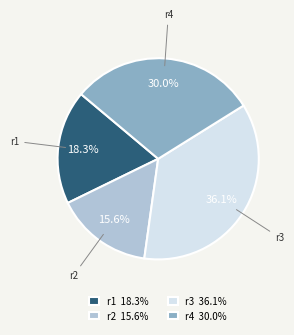

Count the number of slices in the pie.

4